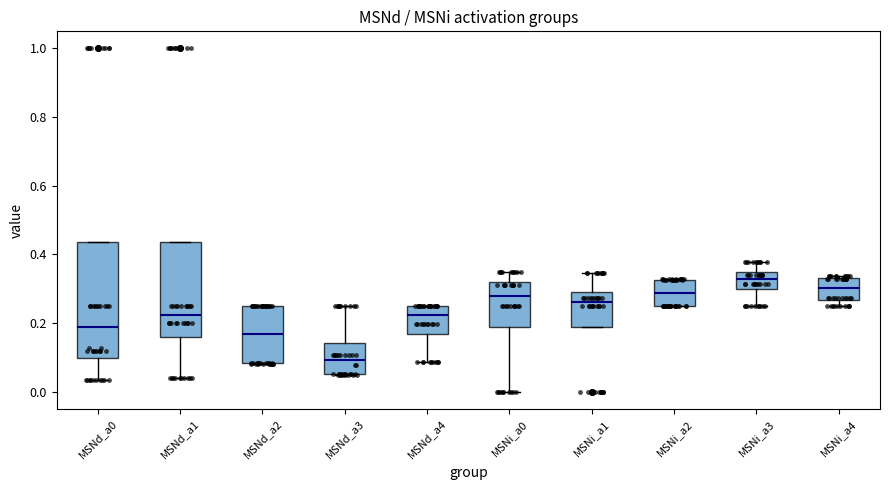

Reading left to right, transcribe this box plot: for each box, give where its median line is, the range the box spans, and where its two whiskers end, as read against the y-axis. The values are not printed on the chart, so give them approximately, as read against the axis.

MSNd_a0: median 0.18, box 0.10 to 0.44, whiskers 0.04 to 0.44
MSNd_a1: median 0.22, box 0.16 to 0.44, whiskers 0.04 to 0.44
MSNd_a2: median 0.16, box 0.08 to 0.26, whiskers 0.08 to 0.26
MSNd_a3: median 0.10, box 0.06 to 0.14, whiskers 0.04 to 0.26
MSNd_a4: median 0.22, box 0.16 to 0.26, whiskers 0.08 to 0.26
MSNi_a0: median 0.28, box 0.18 to 0.32, whiskers 0.00 to 0.34
MSNi_a1: median 0.26, box 0.18 to 0.30, whiskers 0.18 to 0.34
MSNi_a2: median 0.28, box 0.26 to 0.32, whiskers 0.26 to 0.32
MSNi_a3: median 0.32, box 0.30 to 0.34, whiskers 0.26 to 0.38
MSNi_a4: median 0.30, box 0.26 to 0.34, whiskers 0.26 (just below the box's lower edge) to 0.34 (just above the box's upper edge)